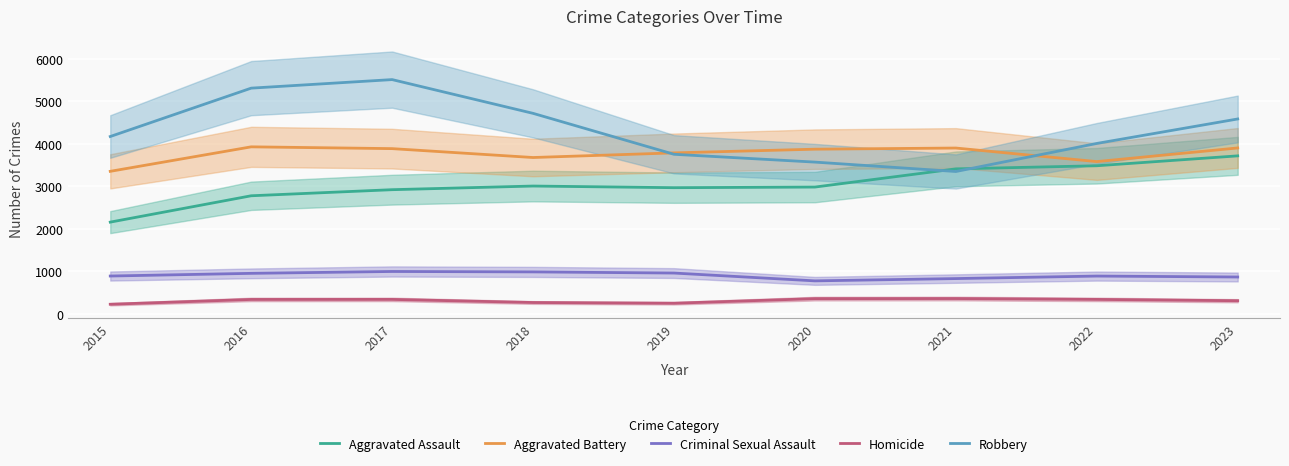

What is the value of the Criminal Sexual Assault point at the 2nd from the left?

955